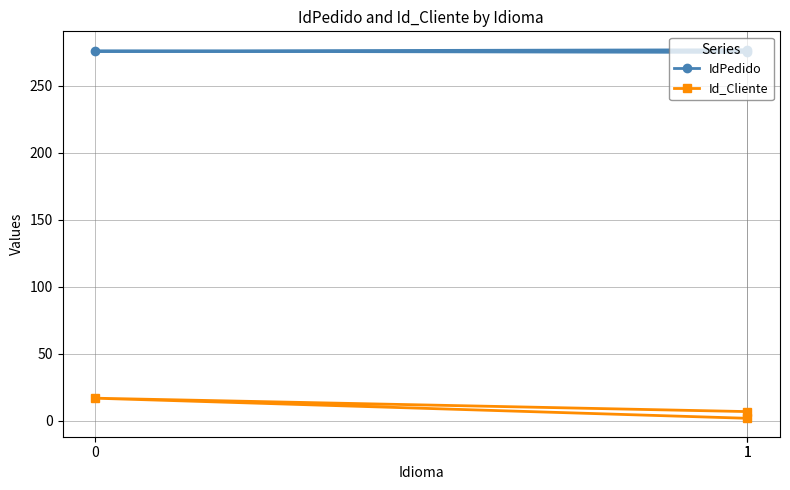

Reading left to right, extract all data points from this chart.

IdPedido: 275	276	277
Id_Cliente: 2	17	7